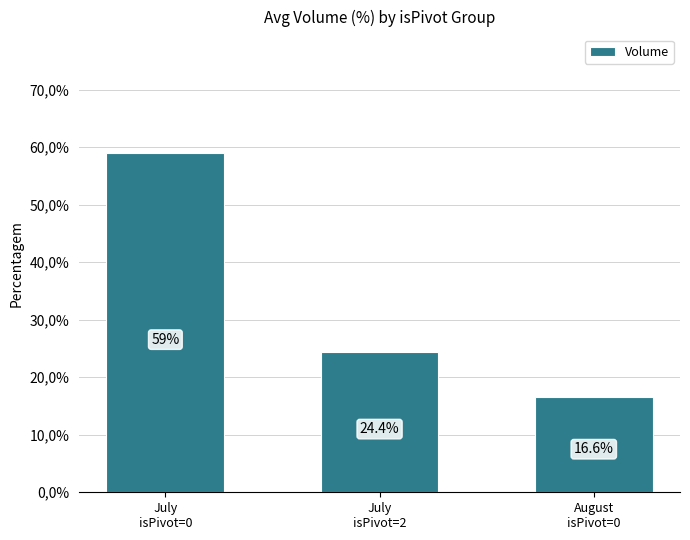

List the labels in order of value, smallest first.

August
isPivot=0, July
isPivot=2, July
isPivot=0